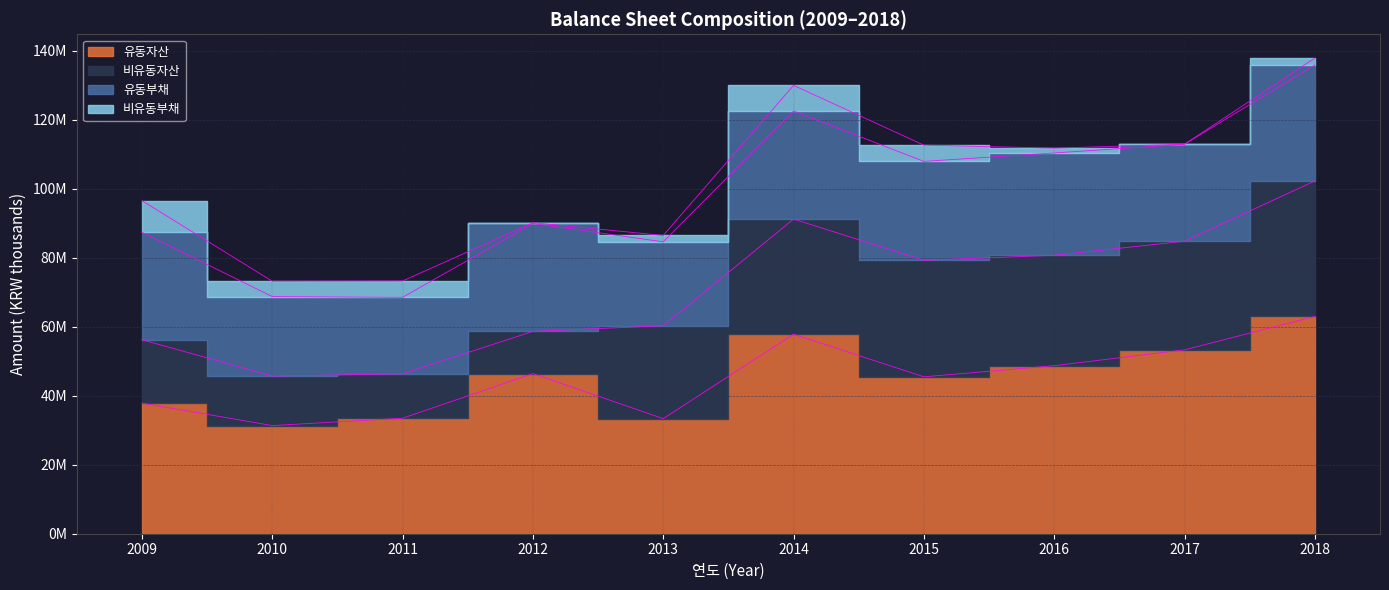

True or false: 유동부채 and 유동자산 intersect in this chart.

False